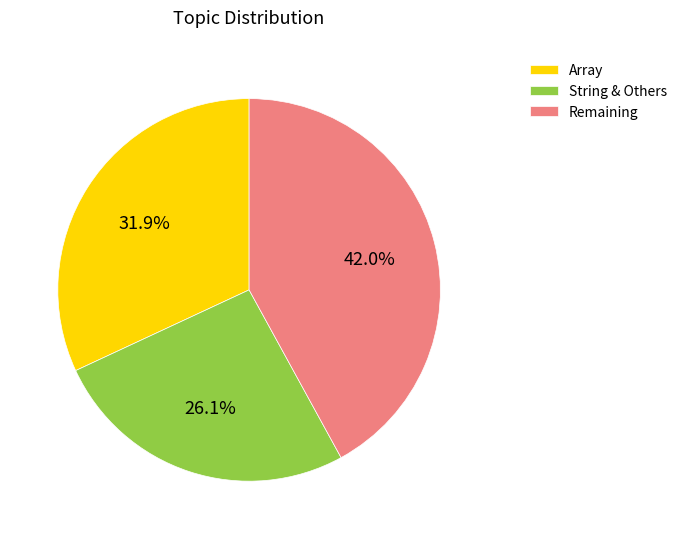

Count the number of slices in the pie.

3